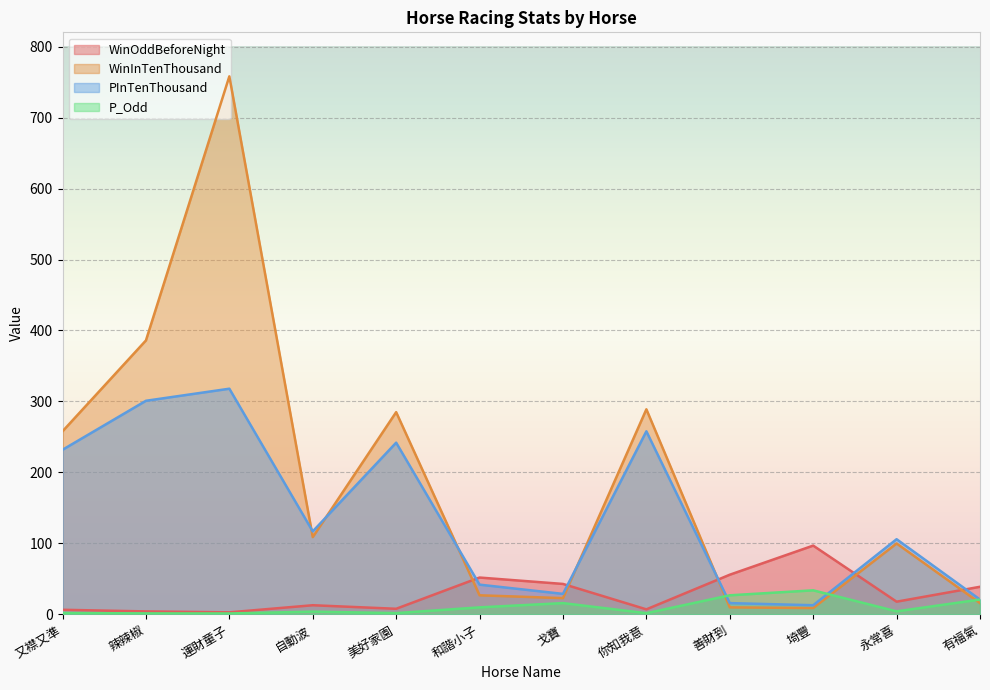

After their last crossing, which series has the higher values: P_Odd or WinInTenThousand?

P_Odd